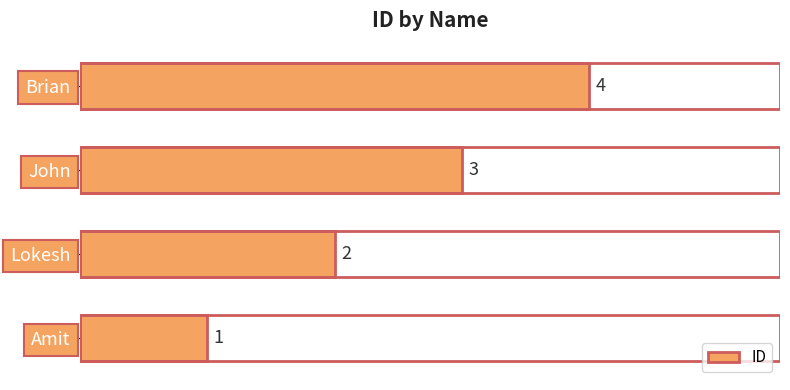

Which category has the highest value across all series?

Brian